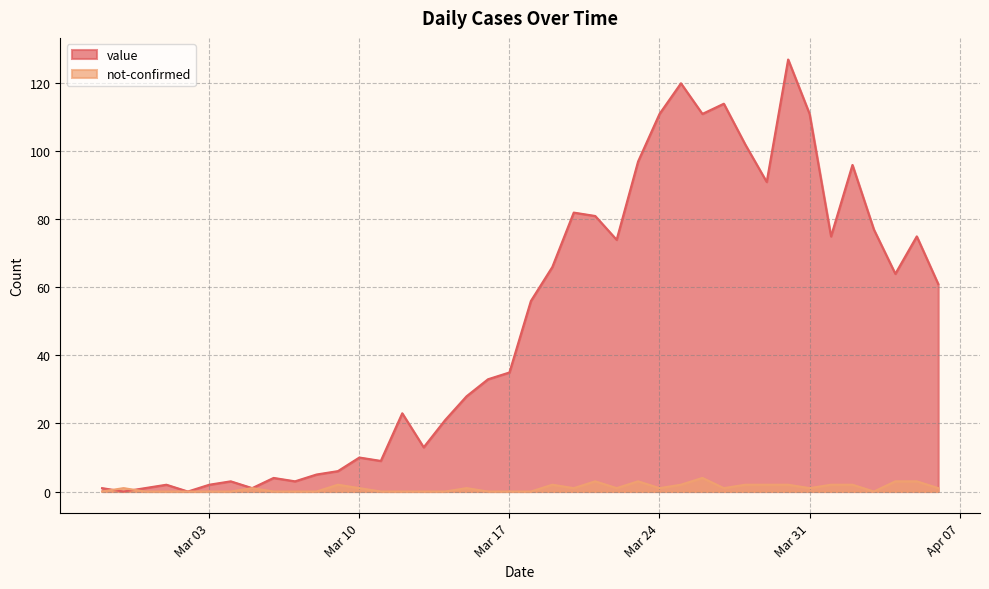

How many values in the not-confirmed series are below 1?

17